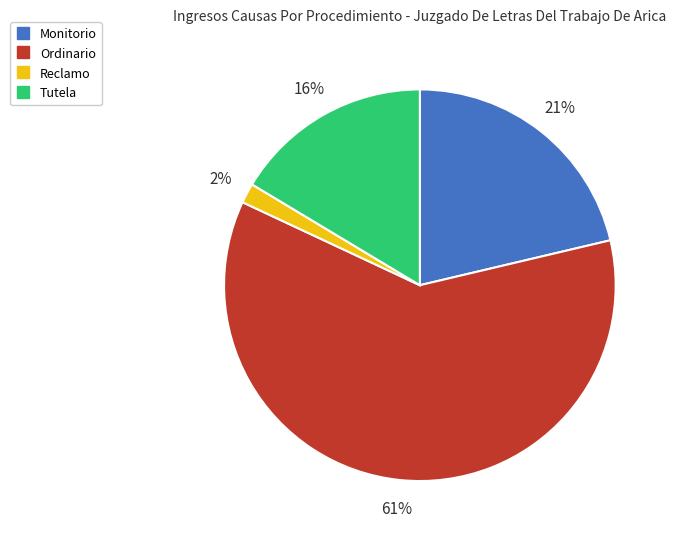

The Reclamo slice represents 2% of the pie. True or false?

True